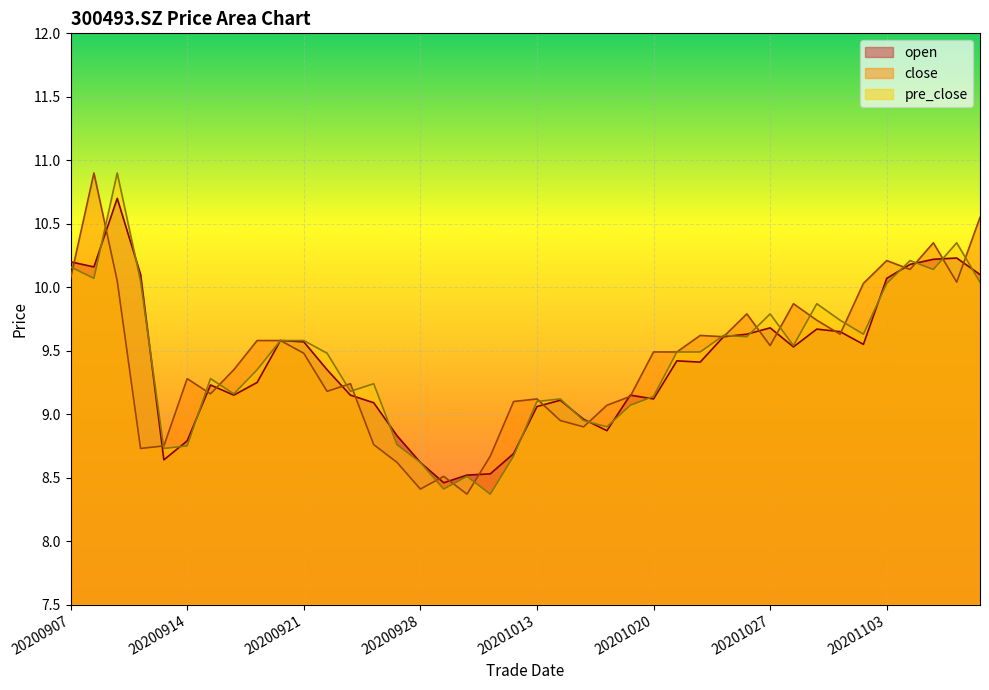

True or false: pre_close has more than 0 interior local peaks.

True